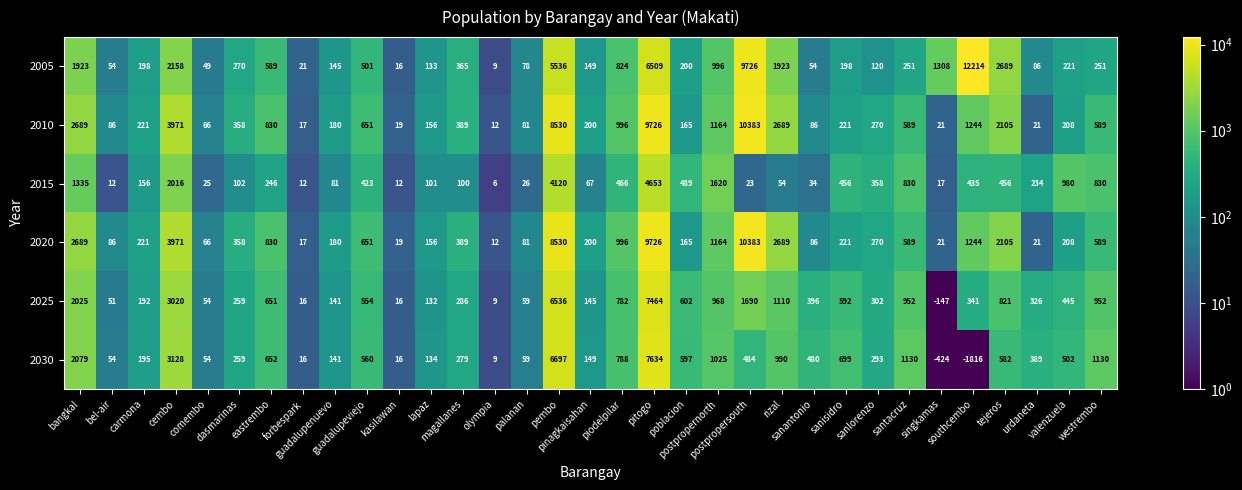

What is the maximum value for 2020?

10383